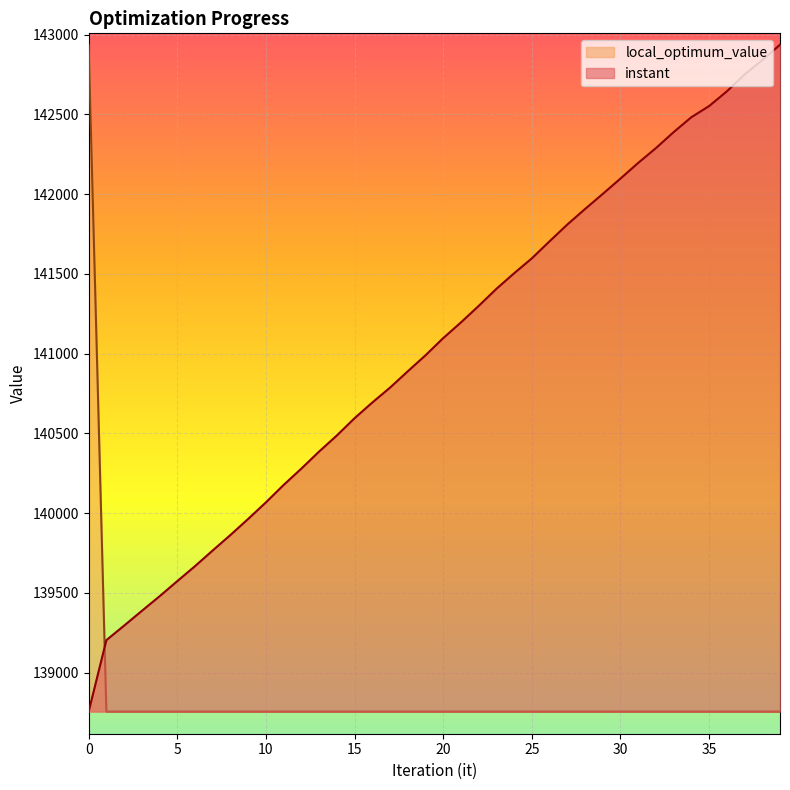

Reading left to right, what are all the values shown in this chart?

instant: 0=138756.0	1=139204.0	2=139294.8	3=139387.4	4=139478.8	5=139573.7	6=139667.7	7=139766.2	8=139863.2	9=139963.8	10=140067.6	11=140176.8	12=140279.3	13=140386.0	14=140486.6	15=140594.9	16=140693.3	17=140786.6	18=140888.8	19=140989.1	20=141096.9	21=141195.3	22=141298.7	23=141405.8	24=141503.4	25=141597.0	26=141703.9	27=141808.8	28=141906.1	29=142000.8	30=142097.2	31=142195.2	32=142288.1	33=142388.2	34=142481.8	35=142551.5	36=142643.6	37=142749.5	38=142839.3	39=142936.0
local_optimum_value: 0=142936.0	1=138756.0	2=138756.0	3=138756.0	4=138756.0	5=138756.0	6=138756.0	7=138756.0	8=138756.0	9=138756.0	10=138756.0	11=138756.0	12=138756.0	13=138756.0	14=138756.0	15=138756.0	16=138756.0	17=138756.0	18=138756.0	19=138756.0	20=138756.0	21=138756.0	22=138756.0	23=138756.0	24=138756.0	25=138756.0	26=138756.0	27=138756.0	28=138756.0	29=138756.0	30=138756.0	31=138756.0	32=138756.0	33=138756.0	34=138756.0	35=138756.0	36=138756.0	37=138756.0	38=138756.0	39=138756.0